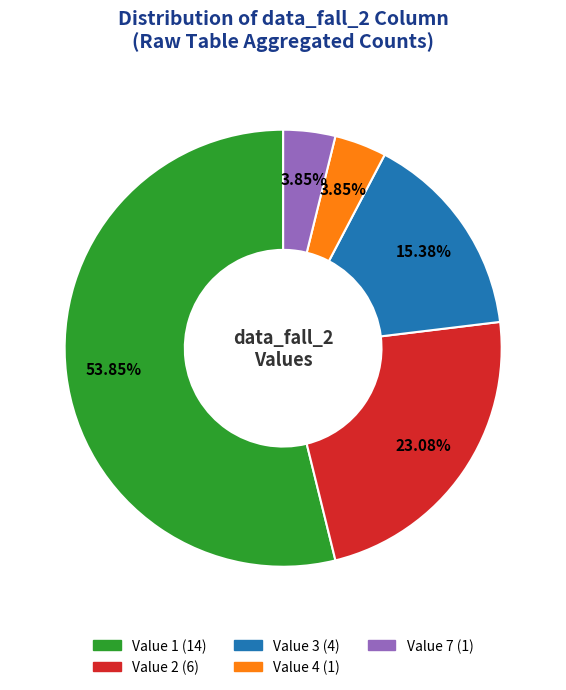

Is there any slice that represents more than half of the pie?

Yes